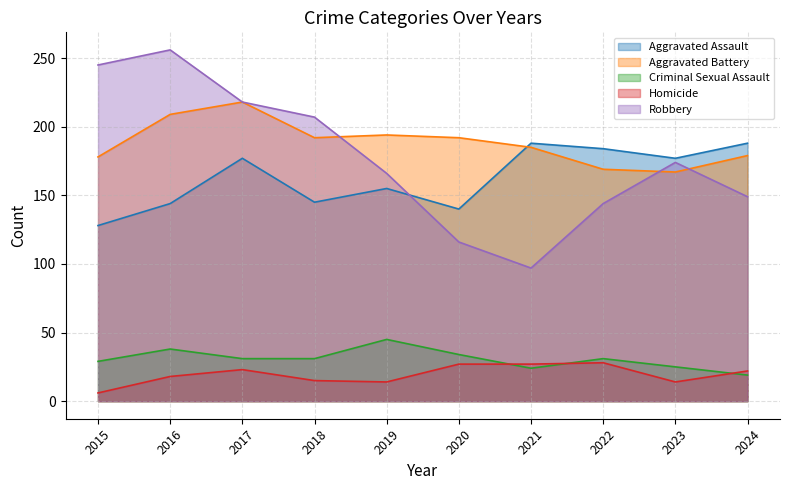

Reading left to right, list all the values displayed in this chart.

Aggravated Assault: 128	144	177	145	155	140	188	184	177	188
Aggravated Battery: 178	209	218	192	194	192	185	169	167	179
Criminal Sexual Assault: 29	38	31	31	45	34	24	31	25	19
Homicide: 6	18	23	15	14	27	27	28	14	22
Robbery: 245	256	218	207	166	116	97	144	174	149